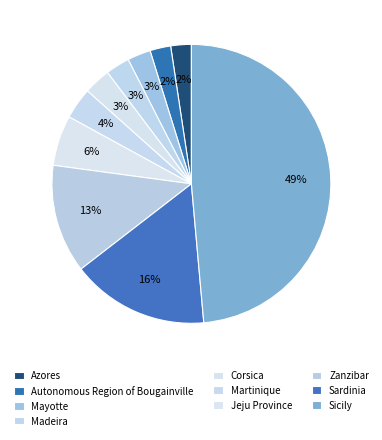

Which category has the biggest portion of the pie?

Sicily